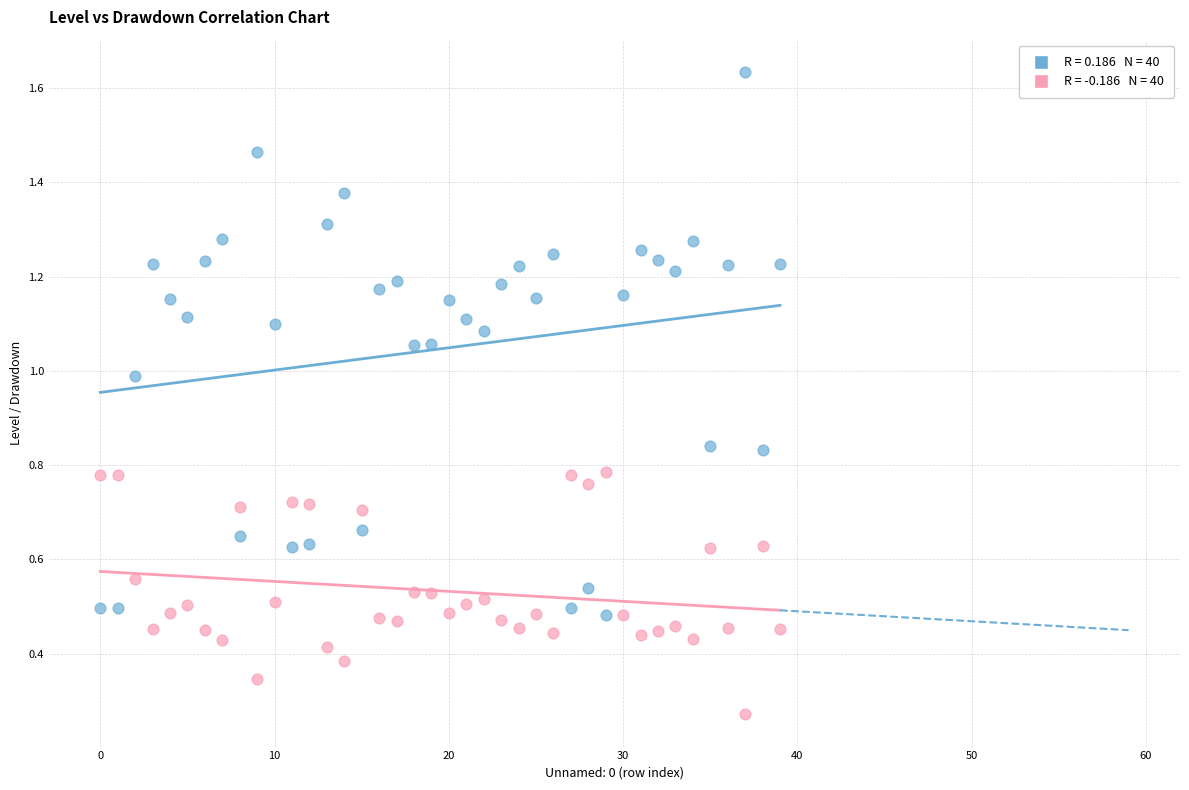

Count the number of points in this scatter plot.

80